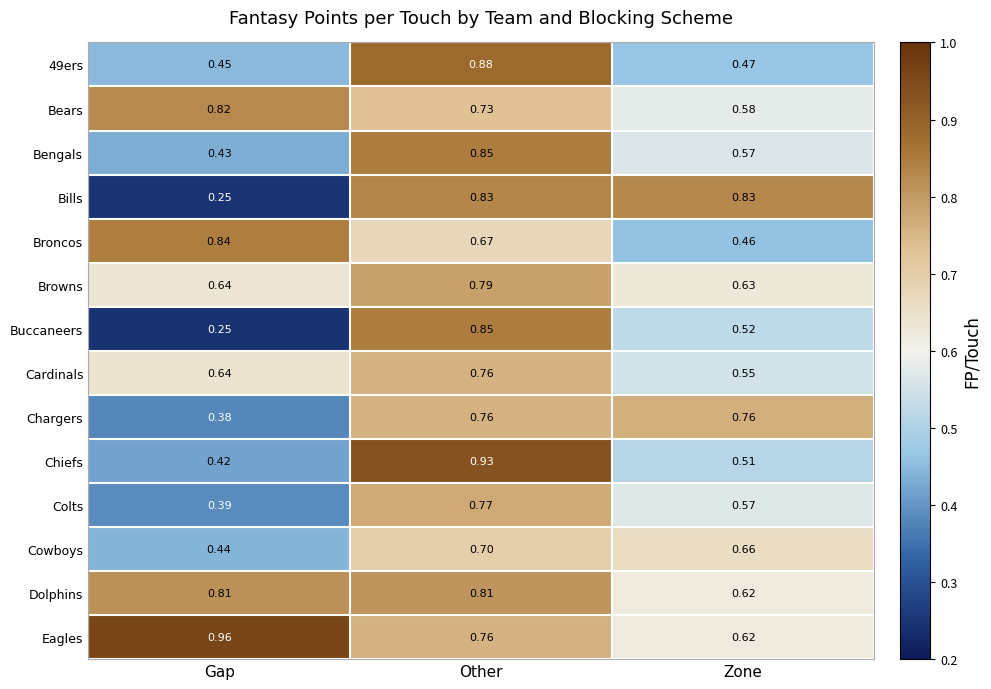

Between Gap and Zone, which series saw the biggest shift?

Bills